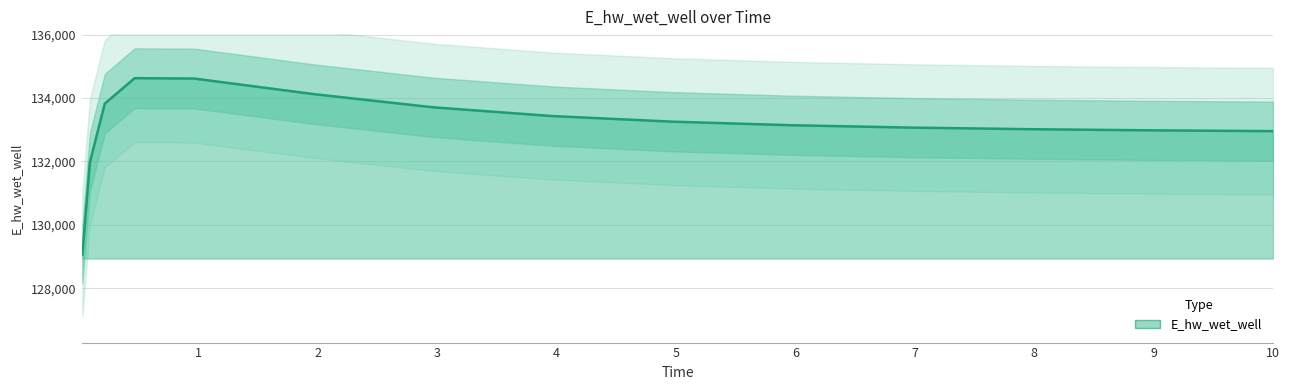

What is the approximate value at 6.96875?

133067.3